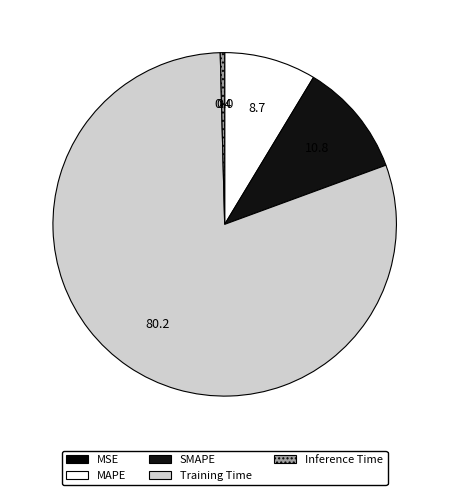

What is the smallest slice in the pie chart?

MSE